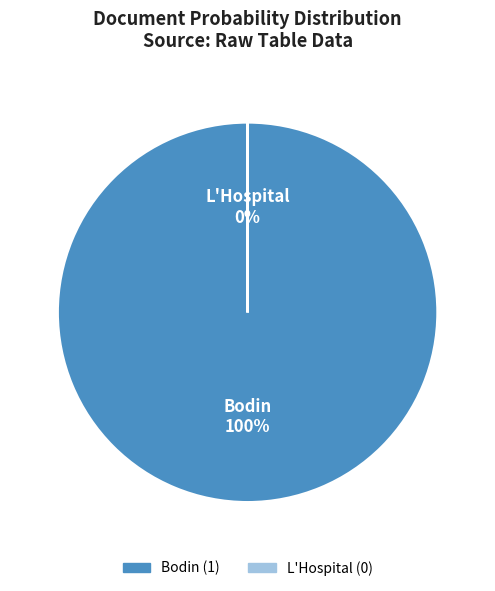

Is there a majority slice in this chart?

Yes